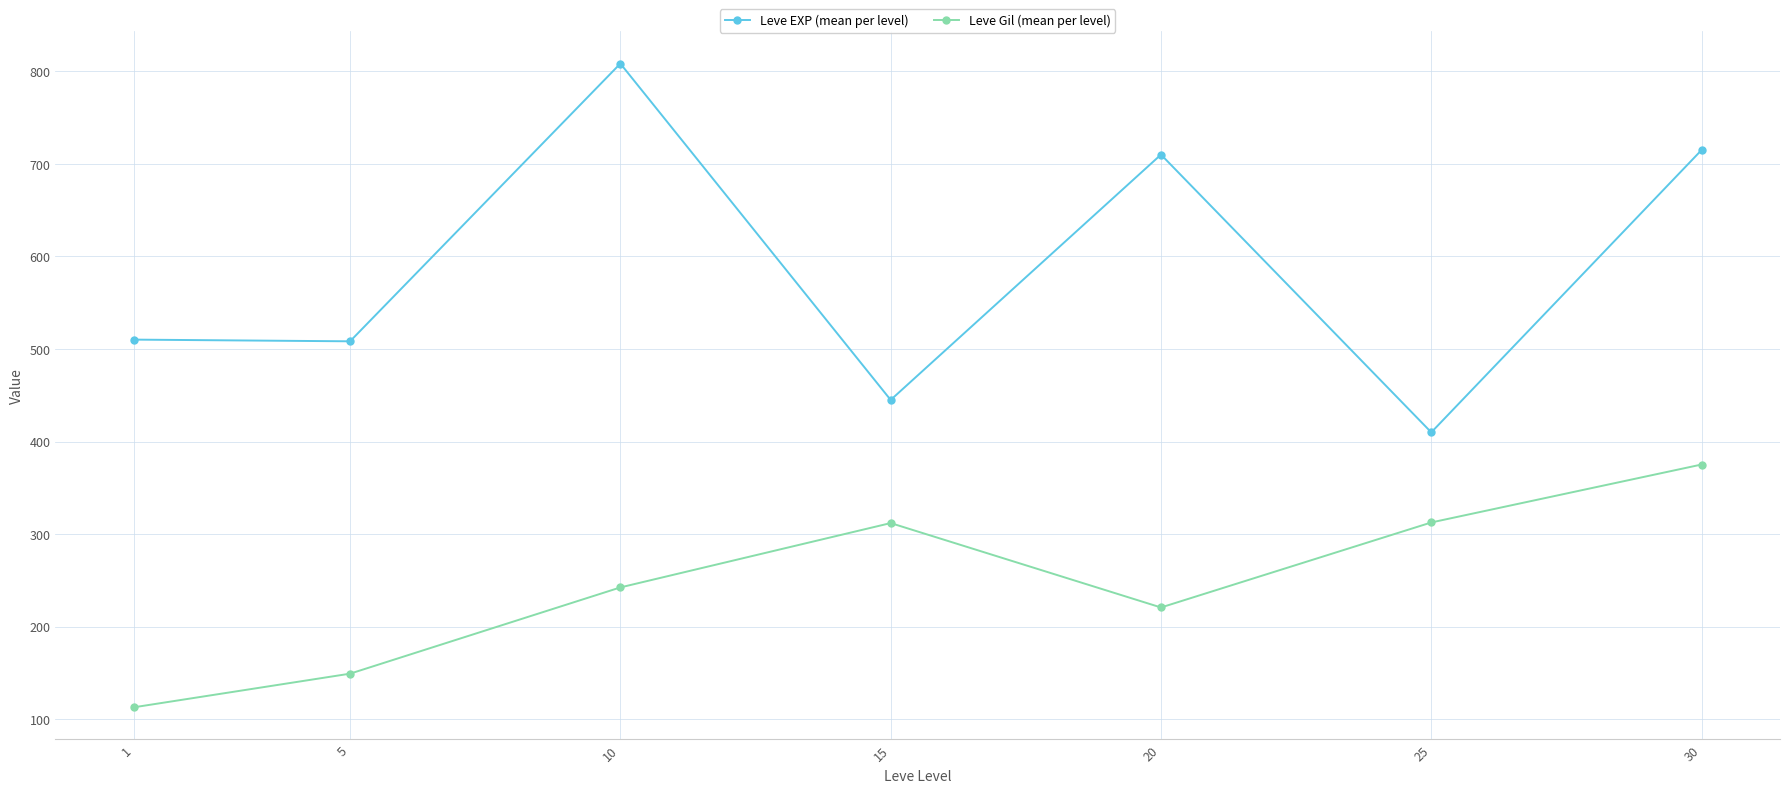

What are all the series names shown in the legend?

Leve EXP (mean per level), Leve Gil (mean per level)